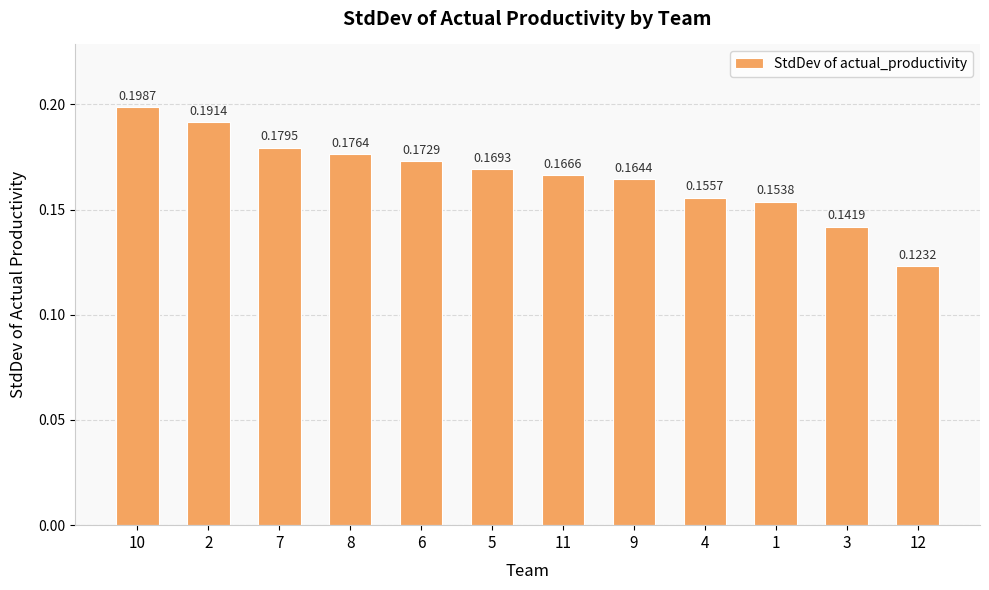

Rank the categories by value from lowest to highest.

12, 3, 1, 4, 9, 11, 5, 6, 8, 7, 2, 10